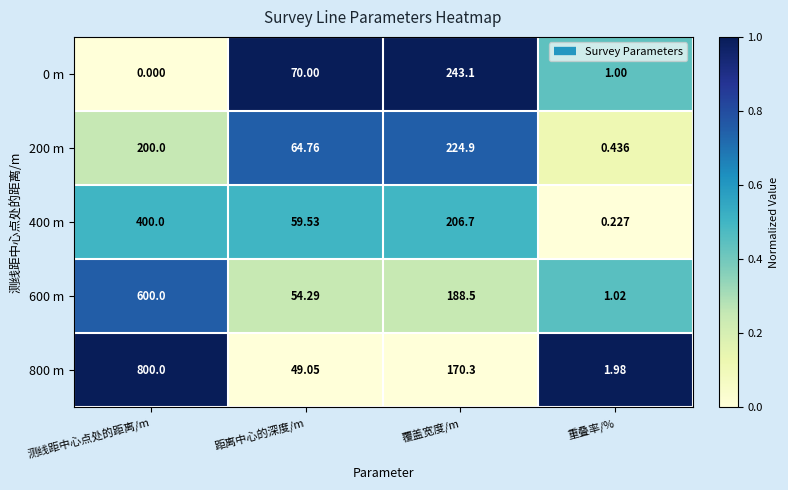

Between 测线距中心点处的距离/m and 重叠率/%, which series saw the biggest shift?

800 m